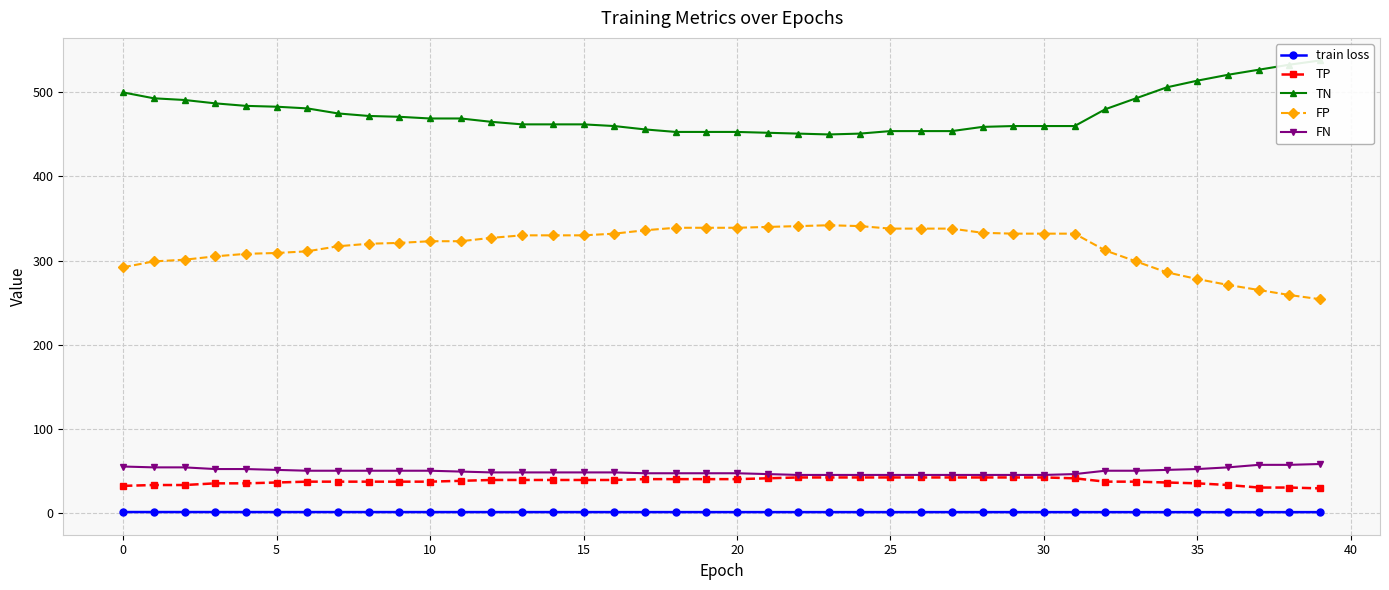

Reading left to right, what are all the values shown in this chart?

train loss: 0.9	0.9	0.9	0.9	0.8	0.8	0.8	0.8	0.8	0.8	0.8	0.8	0.8	0.8	0.8	0.8	0.8	0.8	0.8	0.8	0.8	0.8	0.8	0.8	0.8	0.8	0.8	0.8	0.8	0.8	0.8	0.8	0.8	0.8	0.8	0.8	0.8	0.7	0.7	0.7
TP: 32.0	33.0	33.0	35.0	35.0	36.0	37.0	37.0	37.0	37.0	37.0	38.0	39.0	39.0	39.0	39.0	39.0	40.0	40.0	40.0	40.0	41.0	42.0	42.0	42.0	42.0	42.0	42.0	42.0	42.0	42.0	41.0	37.0	37.0	36.0	35.0	33.0	30.0	30.0	29.0
TN: 500.0	493.0	491.0	487.0	484.0	483.0	481.0	475.0	472.0	471.0	469.0	469.0	465.0	462.0	462.0	462.0	460.0	456.0	453.0	453.0	453.0	452.0	451.0	450.0	451.0	454.0	454.0	454.0	459.0	460.0	460.0	460.0	480.0	493.0	506.0	514.0	521.0	527.0	533.0	538.0
FP: 292.0	299.0	301.0	305.0	308.0	309.0	311.0	317.0	320.0	321.0	323.0	323.0	327.0	330.0	330.0	330.0	332.0	336.0	339.0	339.0	339.0	340.0	341.0	342.0	341.0	338.0	338.0	338.0	333.0	332.0	332.0	332.0	312.0	299.0	286.0	278.0	271.0	265.0	259.0	254.0
FN: 55.0	54.0	54.0	52.0	52.0	51.0	50.0	50.0	50.0	50.0	50.0	49.0	48.0	48.0	48.0	48.0	48.0	47.0	47.0	47.0	47.0	46.0	45.0	45.0	45.0	45.0	45.0	45.0	45.0	45.0	45.0	46.0	50.0	50.0	51.0	52.0	54.0	57.0	57.0	58.0